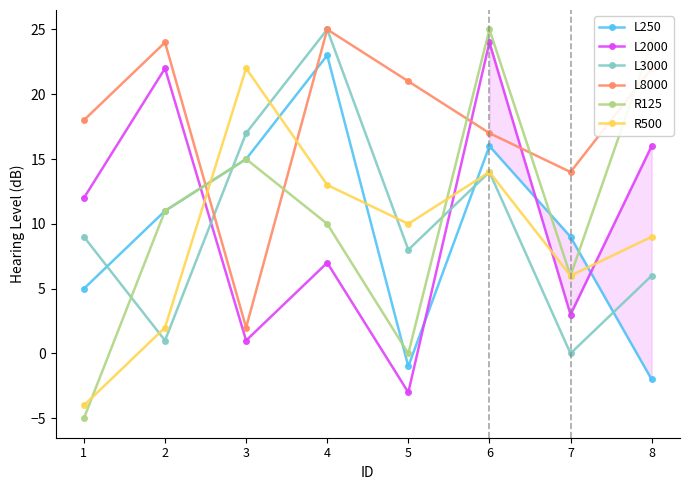

Between which two adjacent categories do R500 and L2000 first intersect?

2 and 3